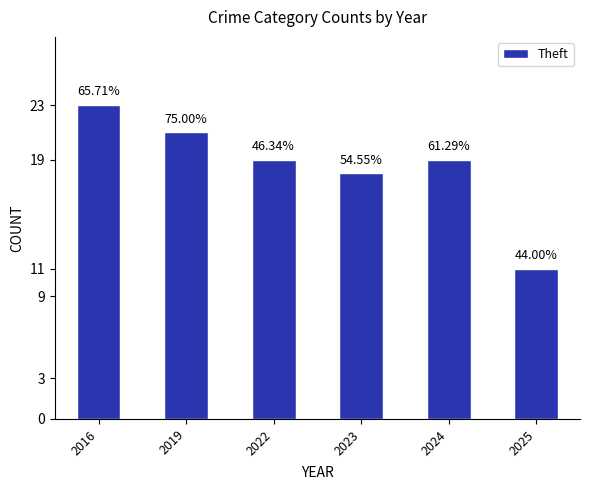

How many bars are there in total?

6